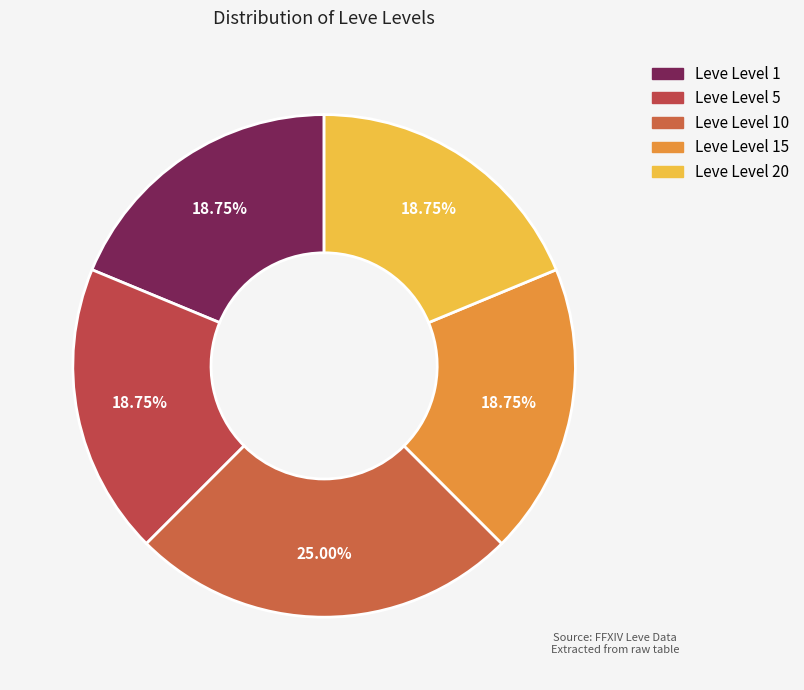

Count the number of slices in the pie.

5